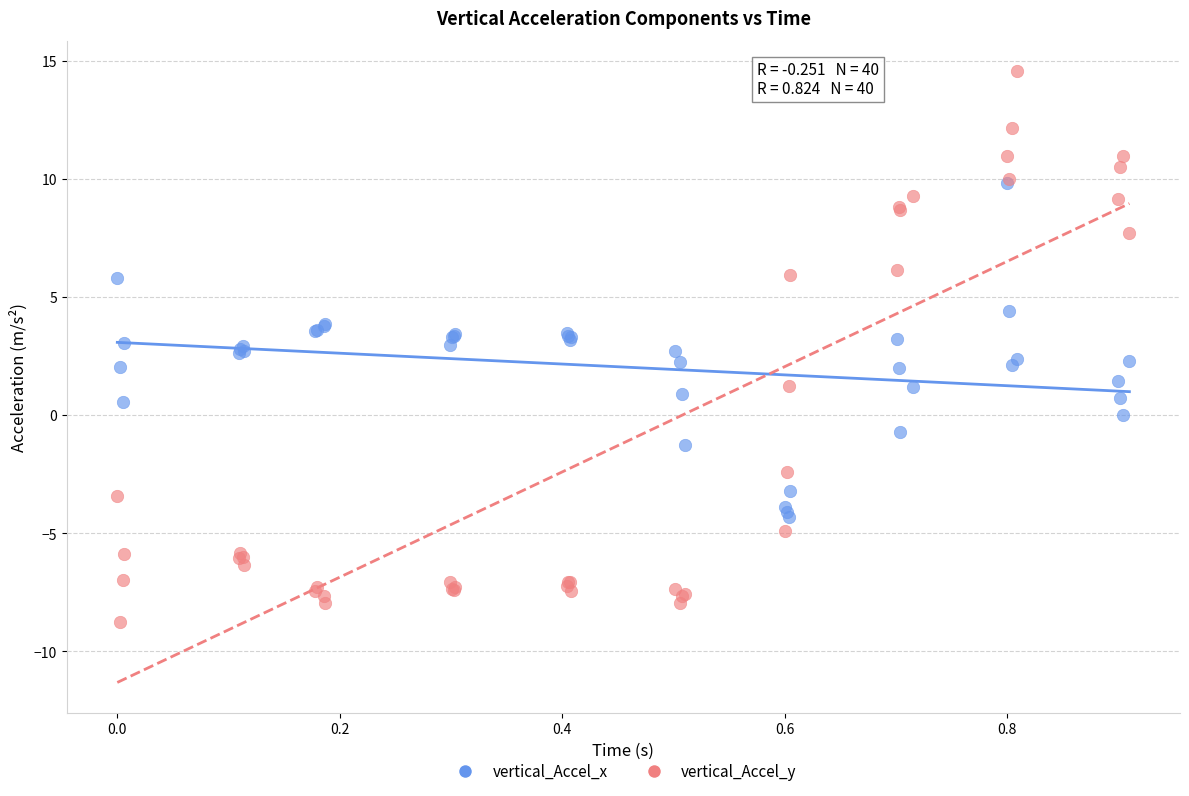

Which series has the largest Y range (max minus min)?

vertical_Accel_y